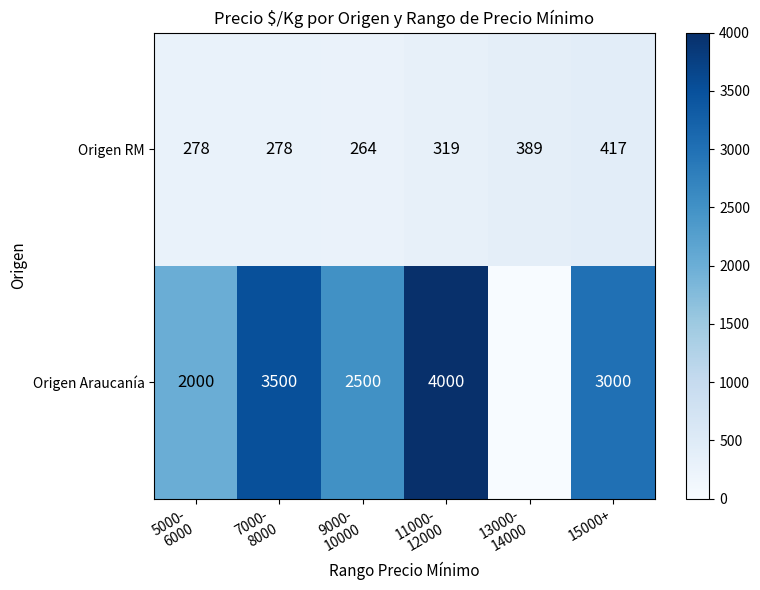

The Origen RM series shows 105 at 15000+. True or false?

False